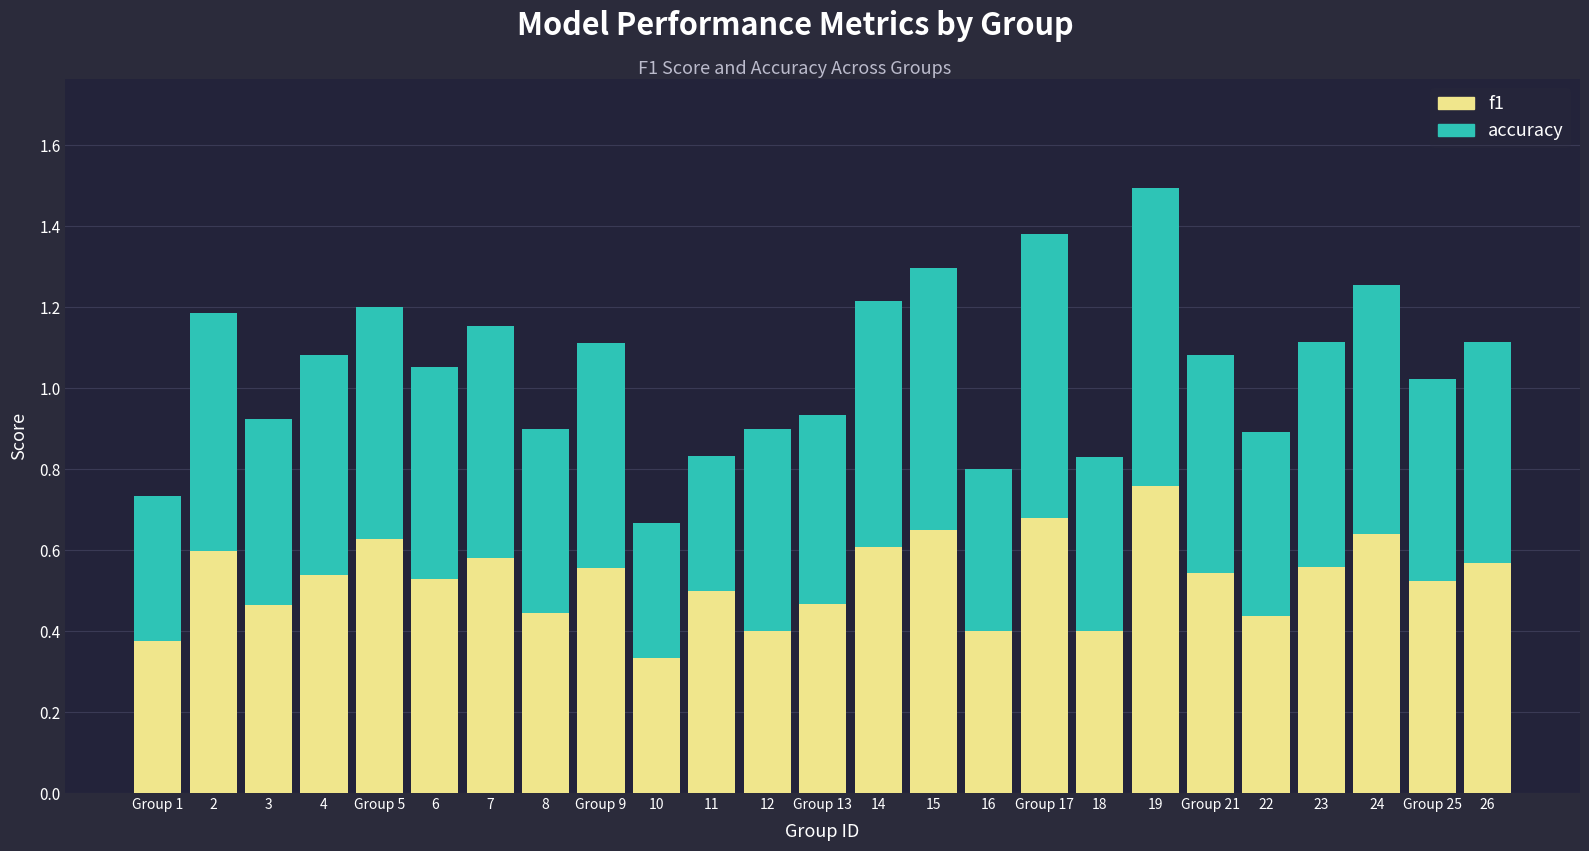

What is the total value across all series at Group 21?

1.1